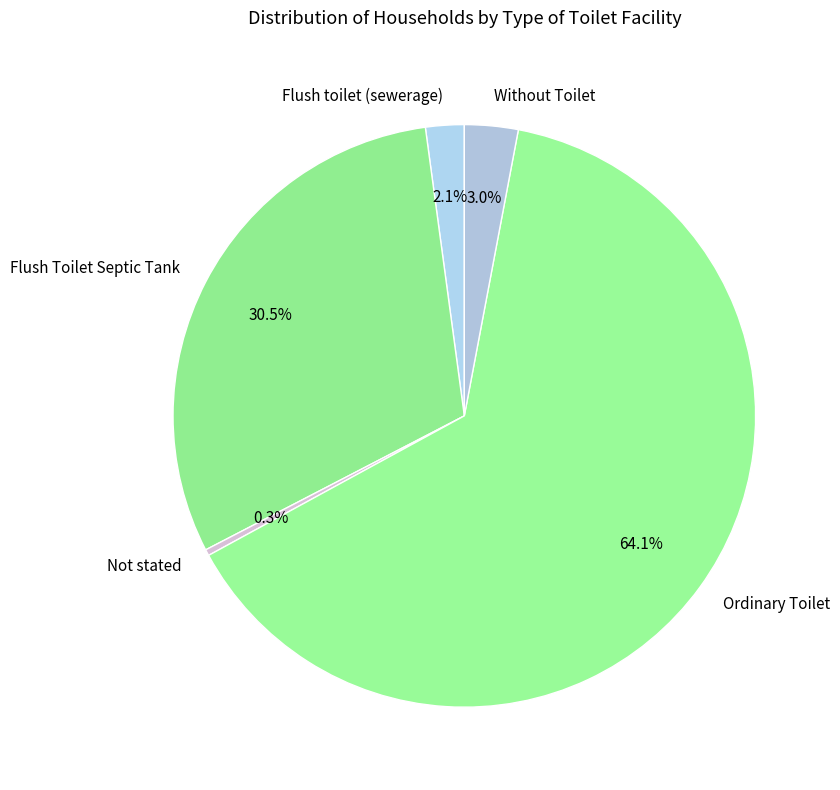

Which slice is the smallest?

Not stated